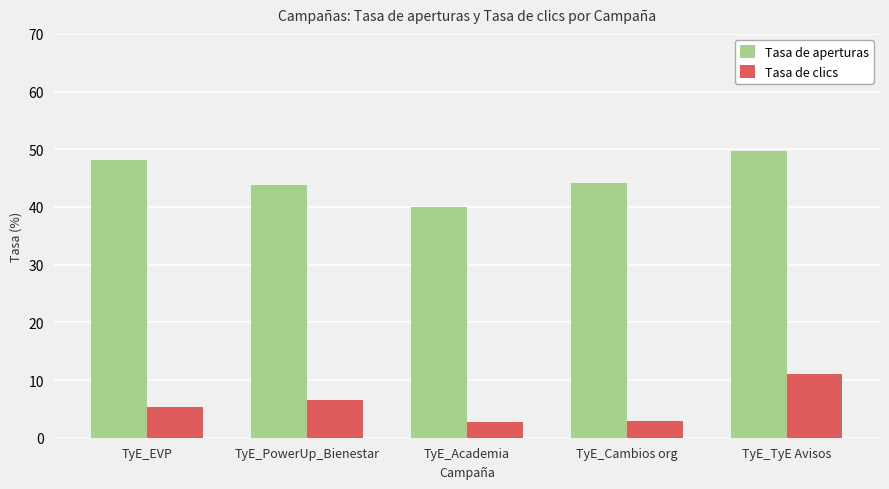

The value of Tasa de aperturas at TyE_Cambios org is 44.1. True or false?

True